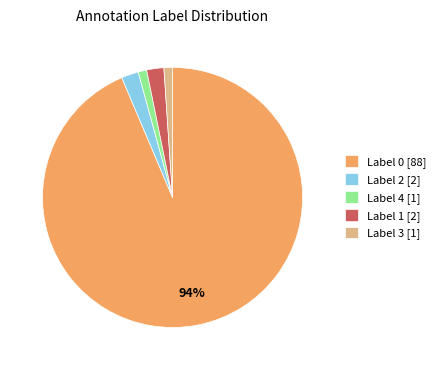

Which slice is the largest?

Label 0